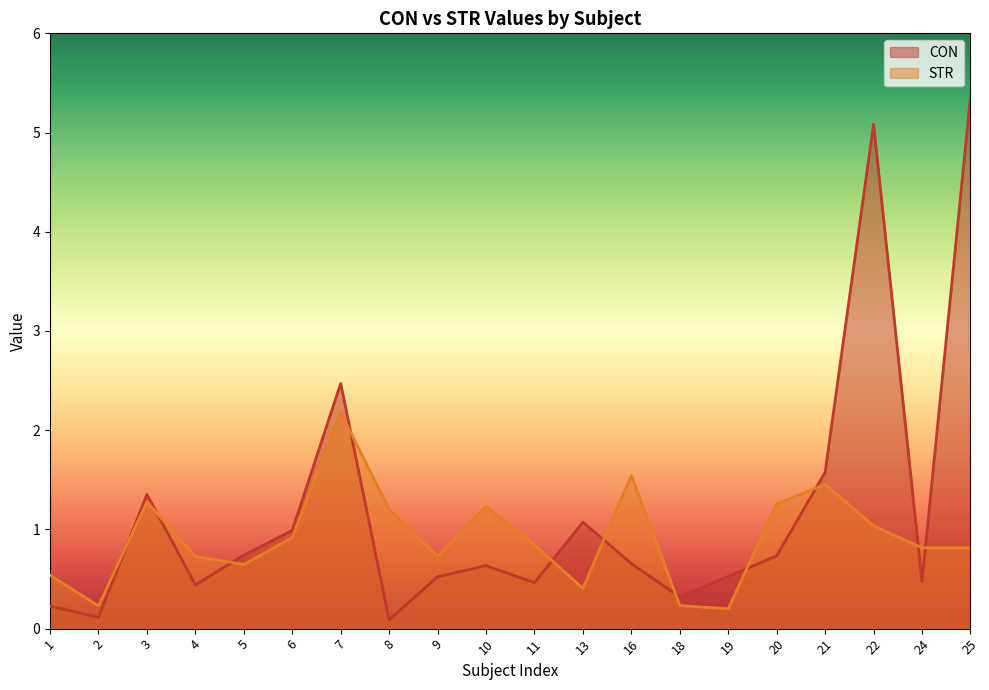

At which category does STR reach its first local peak?

3